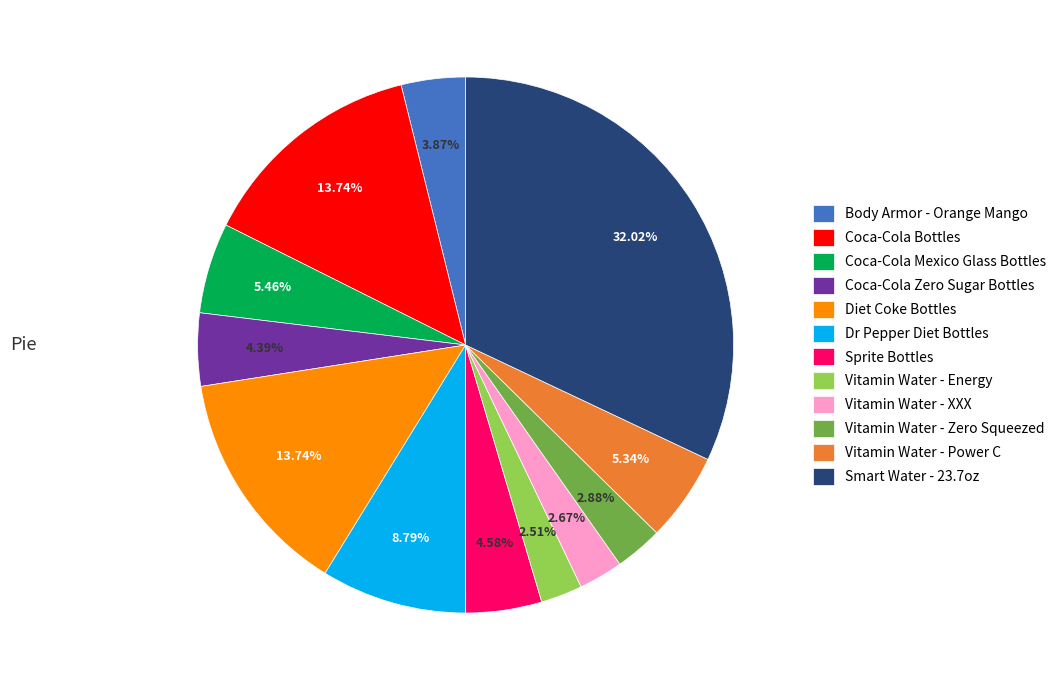

How many slices are in this pie chart?

12